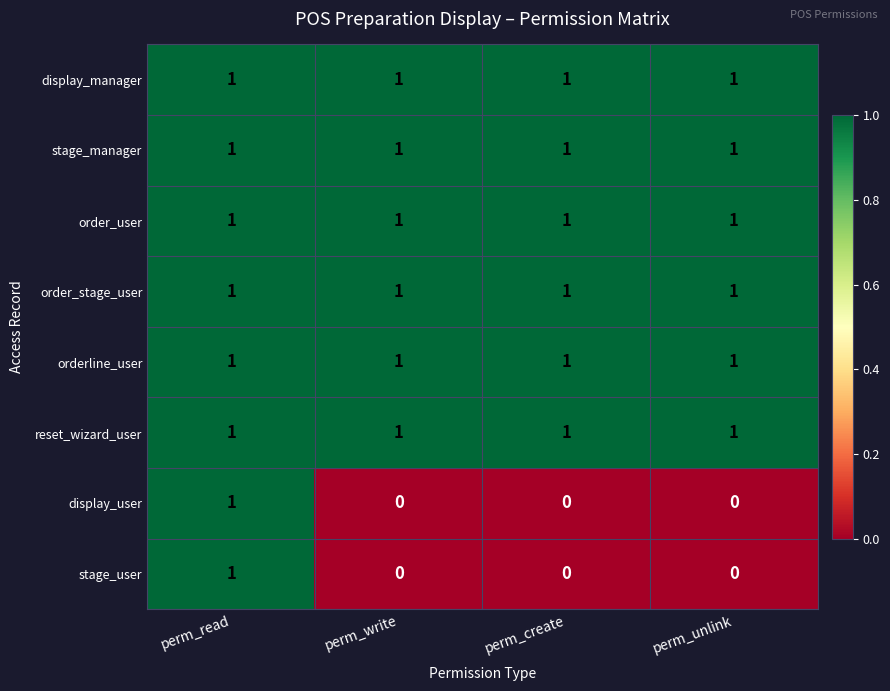

At how many categories does at least one series exceed 0?

4